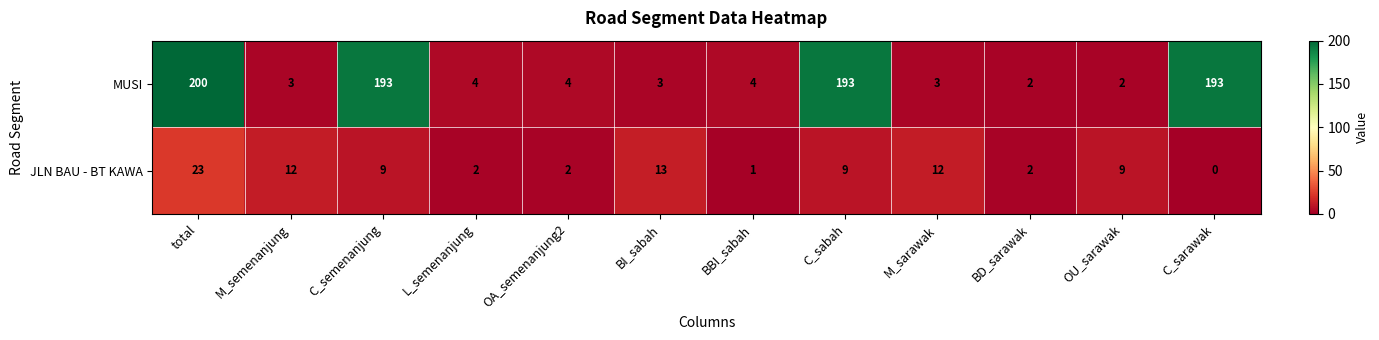

The JLN BAU - BT KAWA series shows 23 at total. True or false?

True